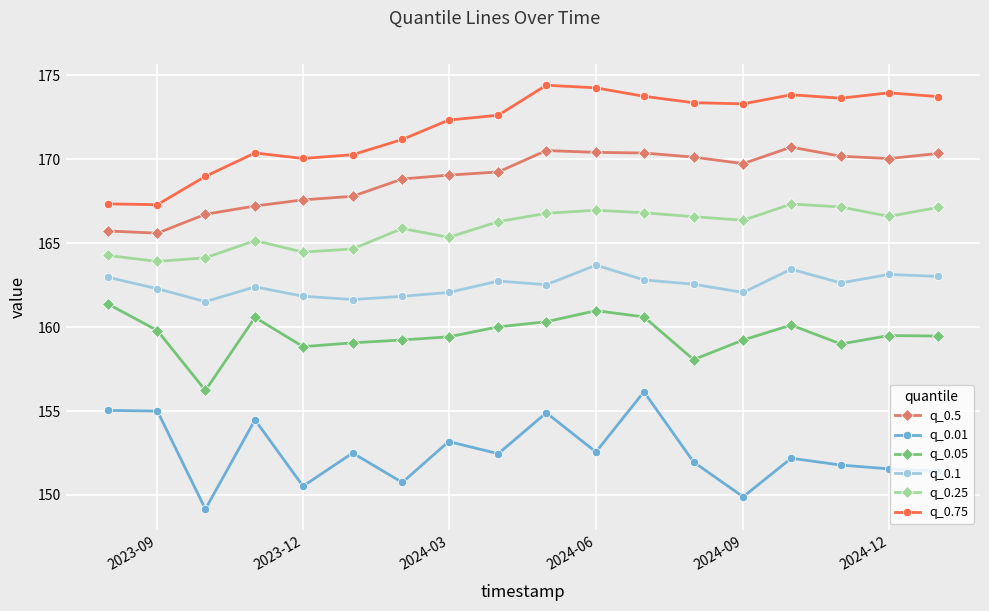

What is the maximum value shown in the chart?

174.4